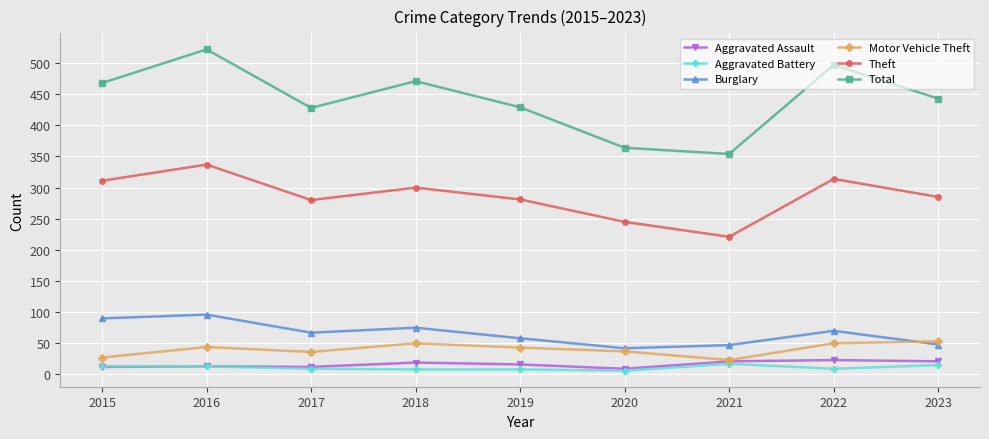

True or false: Motor Vehicle Theft and Total cross at least once.

False